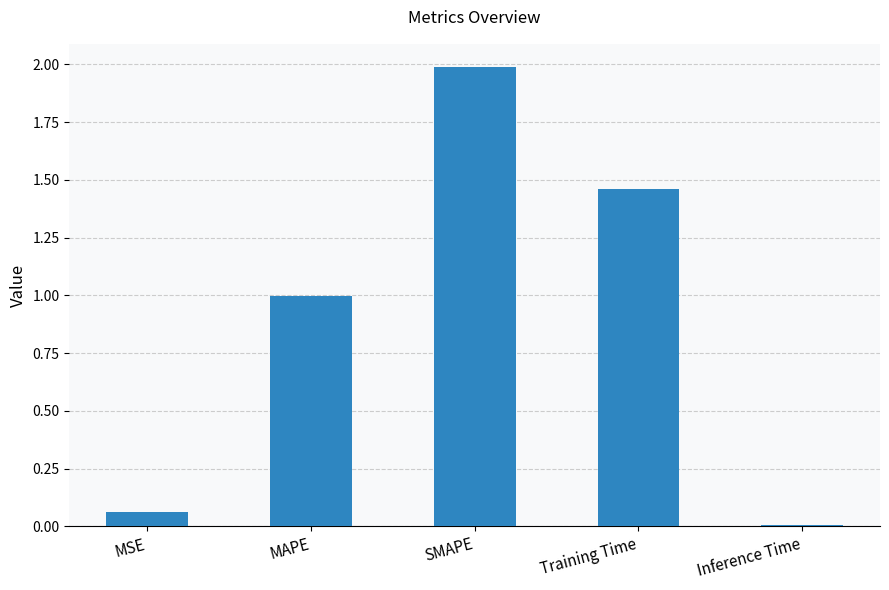

What position from the right is SMAPE?

3